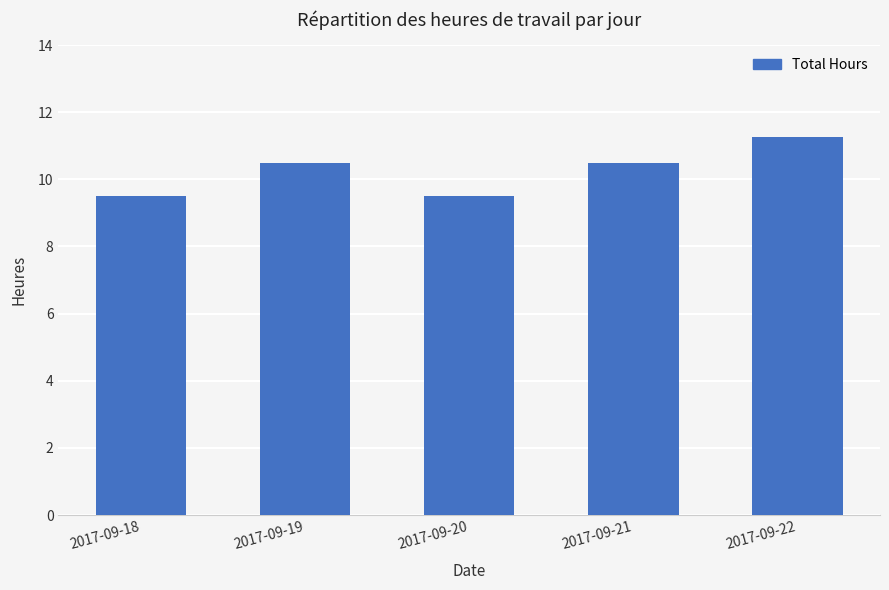

What is the smallest value displayed?

9.5